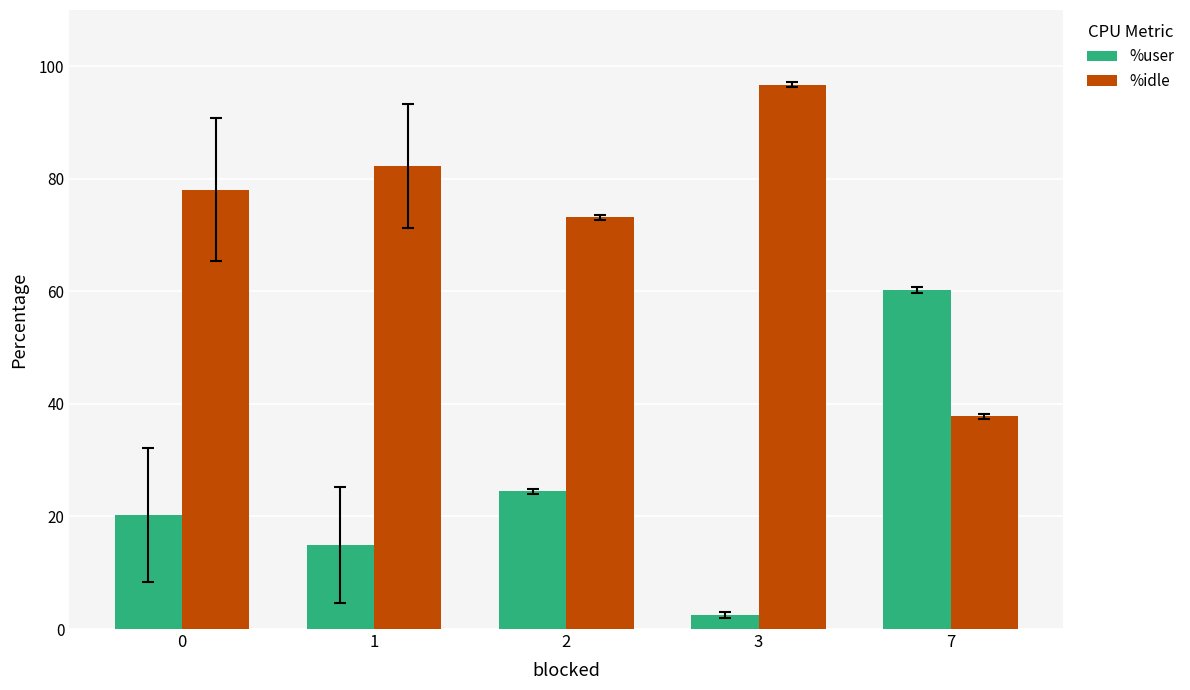

What is the difference between the highest and lowest values at 2?

48.7